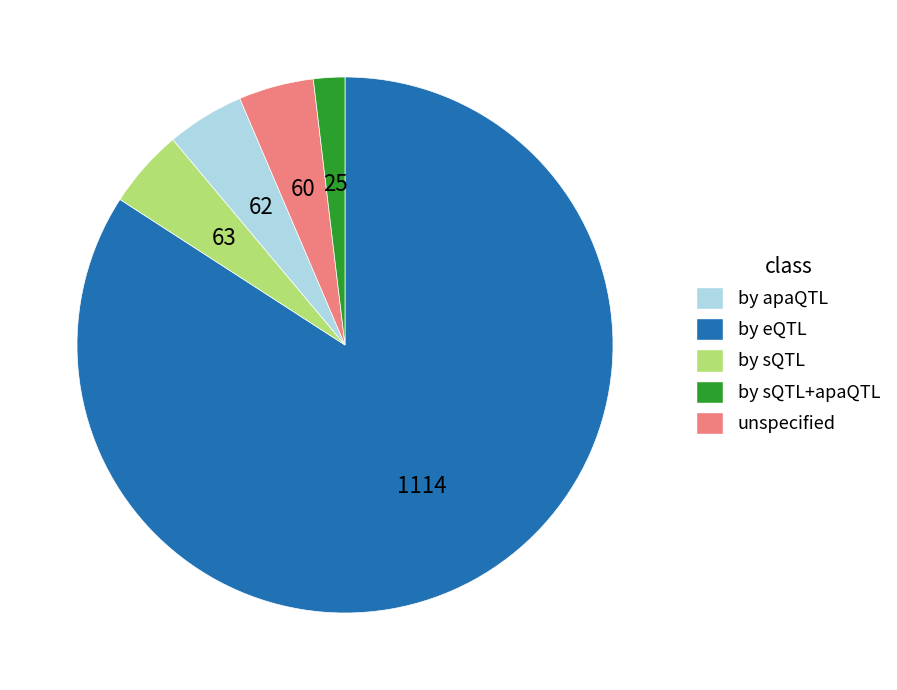

Count the number of slices in the pie.

5